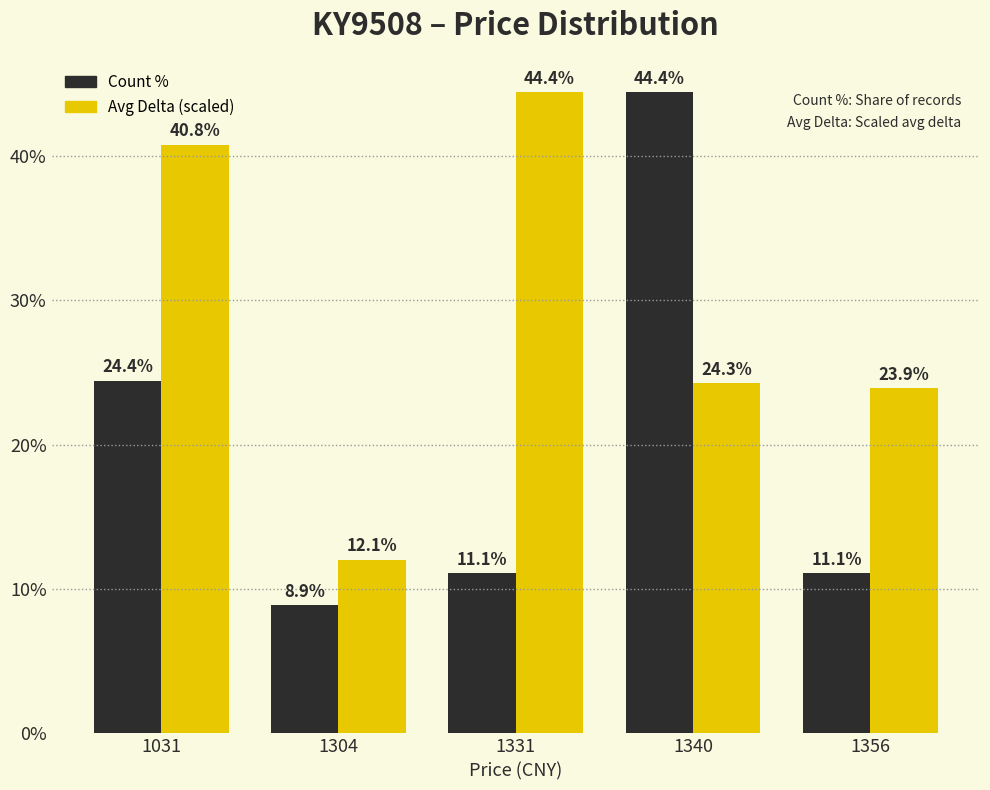

Where does the Count % series first go above 11?

1031